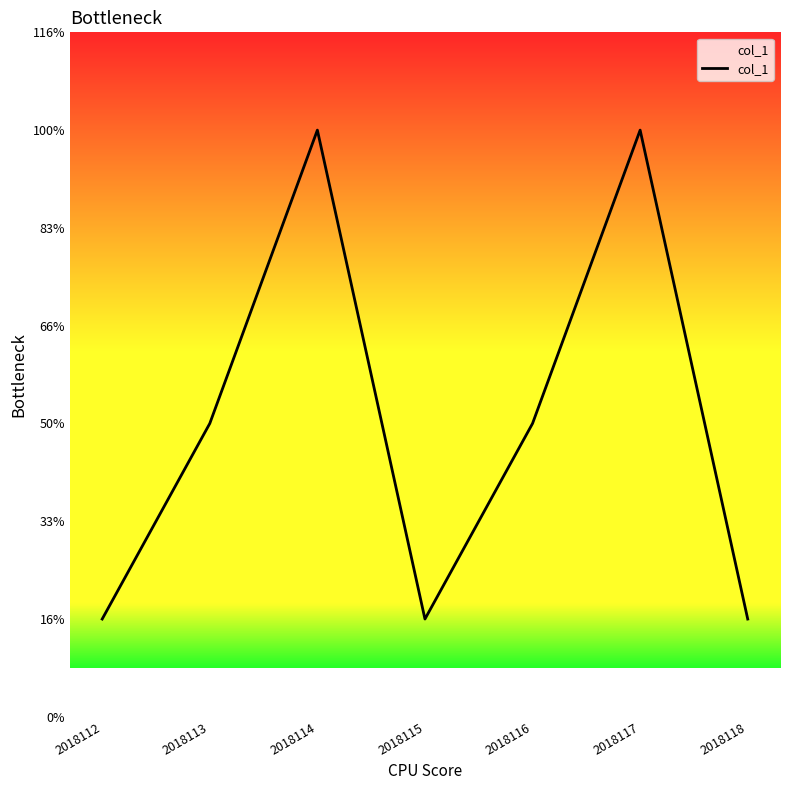

Does the chart have visible grid lines?

No